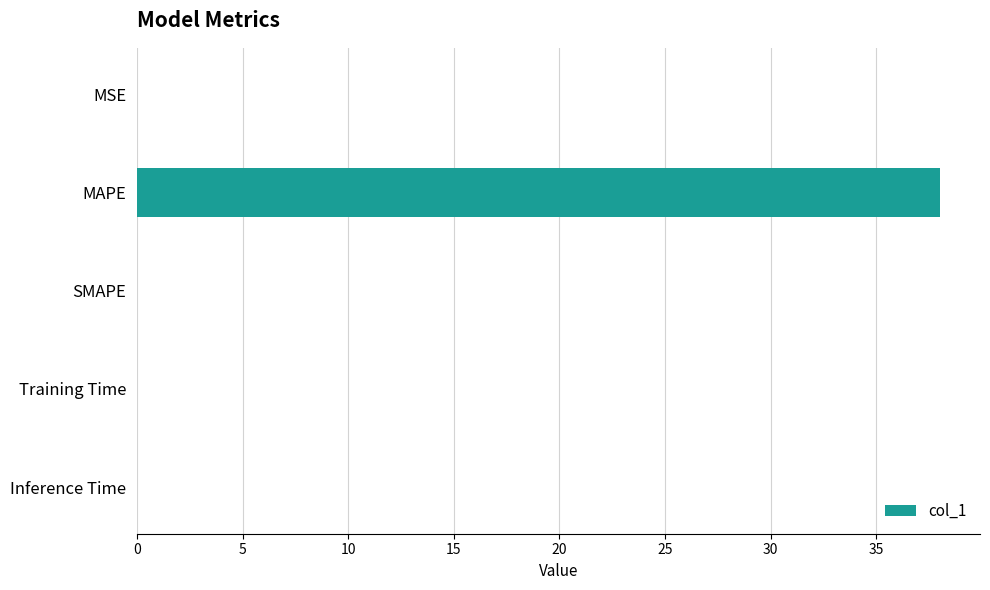

What is the average value?

7.6